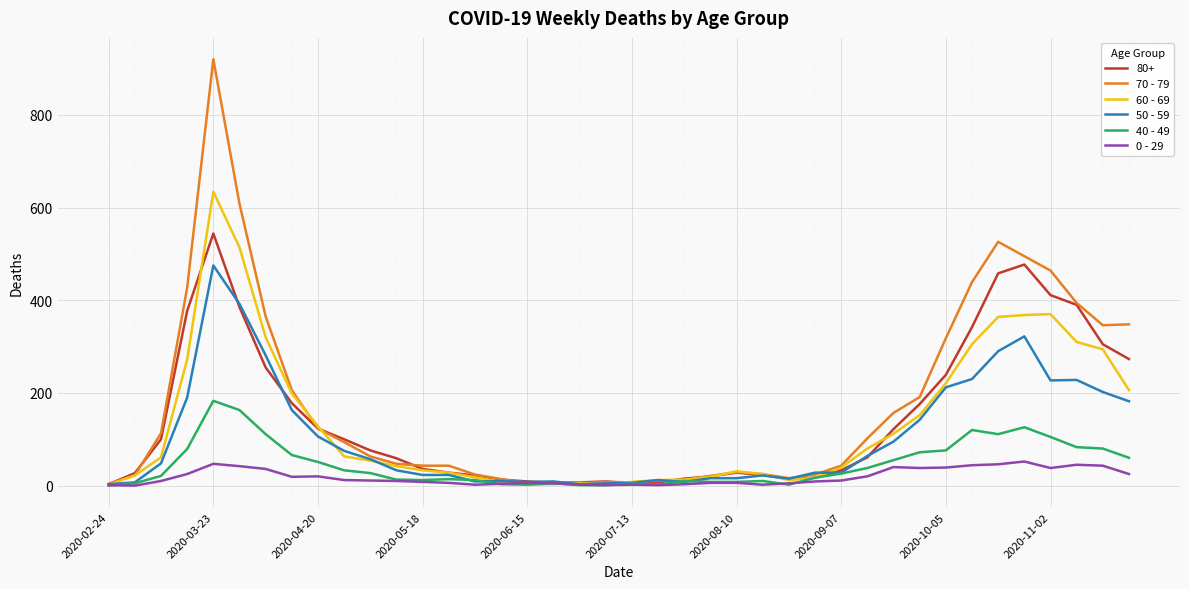

What is the maximum value shown in the chart?

920